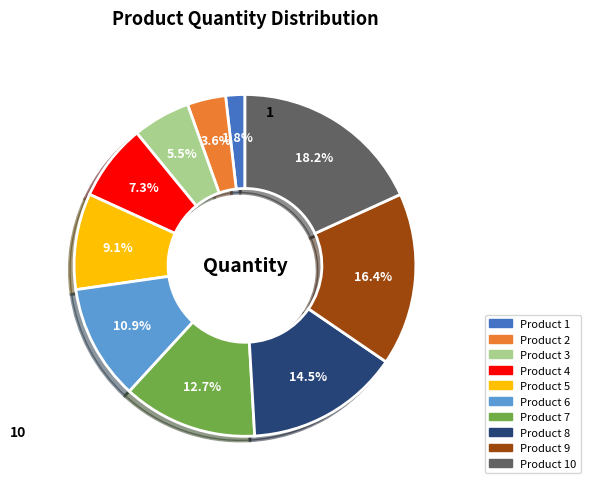

Is there any slice that represents more than half of the pie?

No